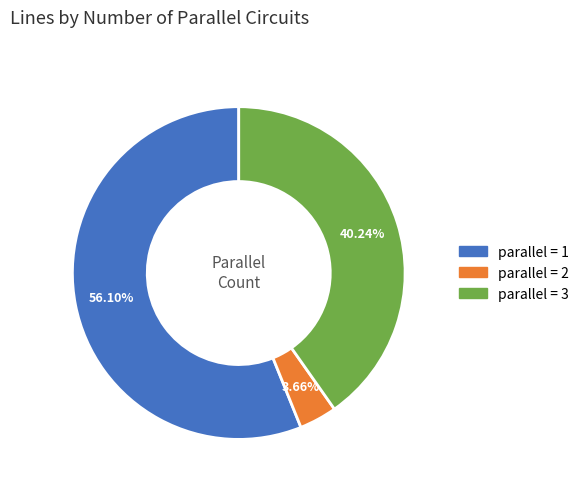

To the nearest percent, what is the difference between the largest and smallest slice percentages?

52%